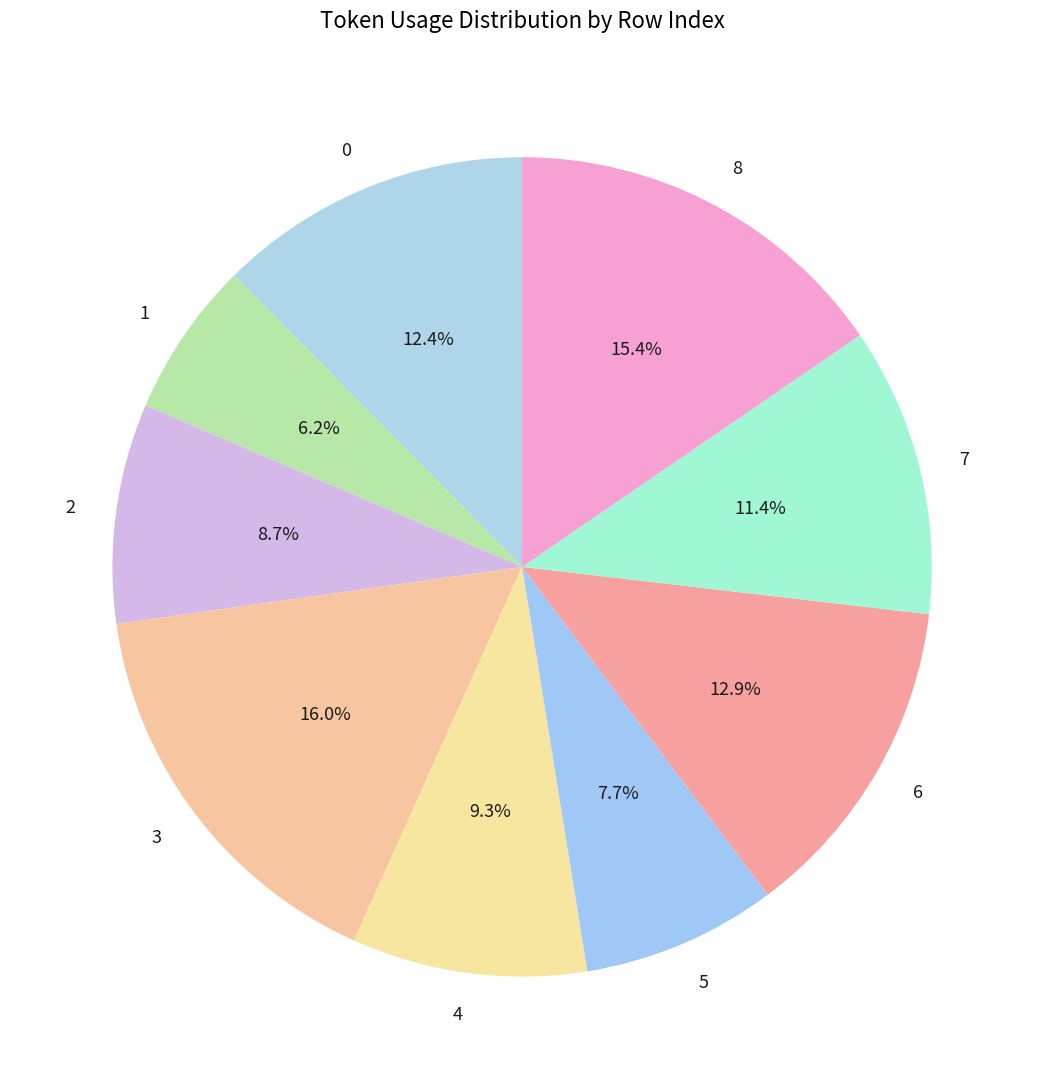

What is the smallest slice in the pie chart?

1